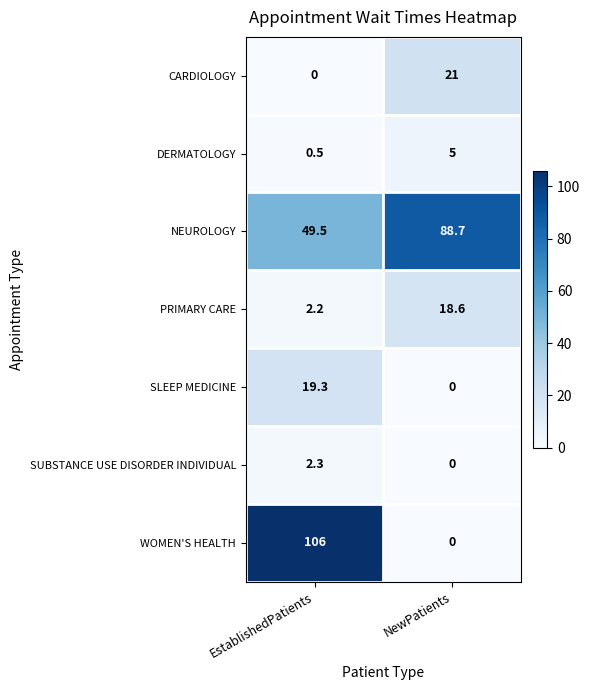

Which label corresponds to the largest value in the chart?

EstablishedPatients